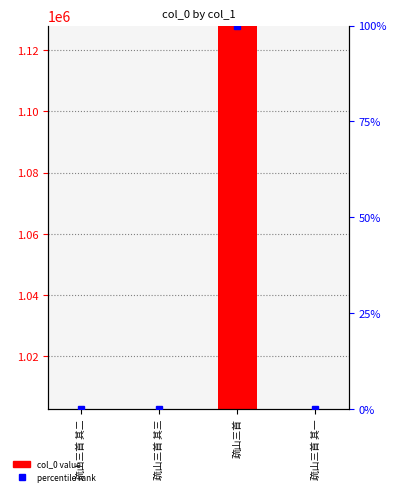

How many bars are there in total?

4